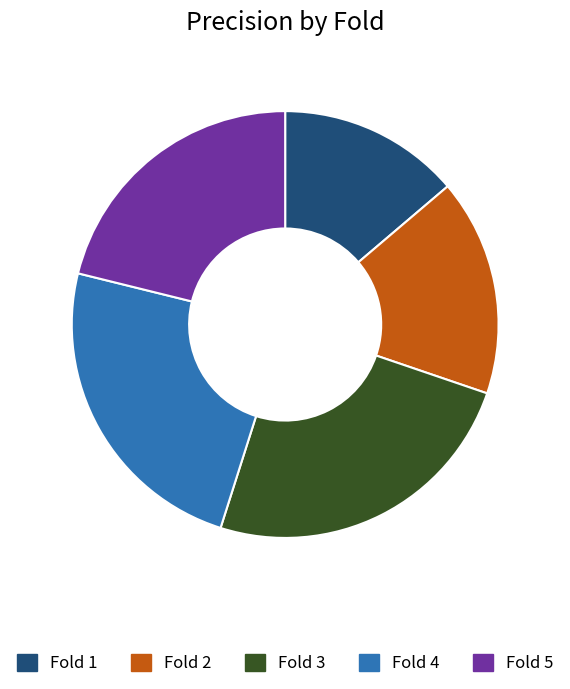

How many segments does this pie chart have?

5